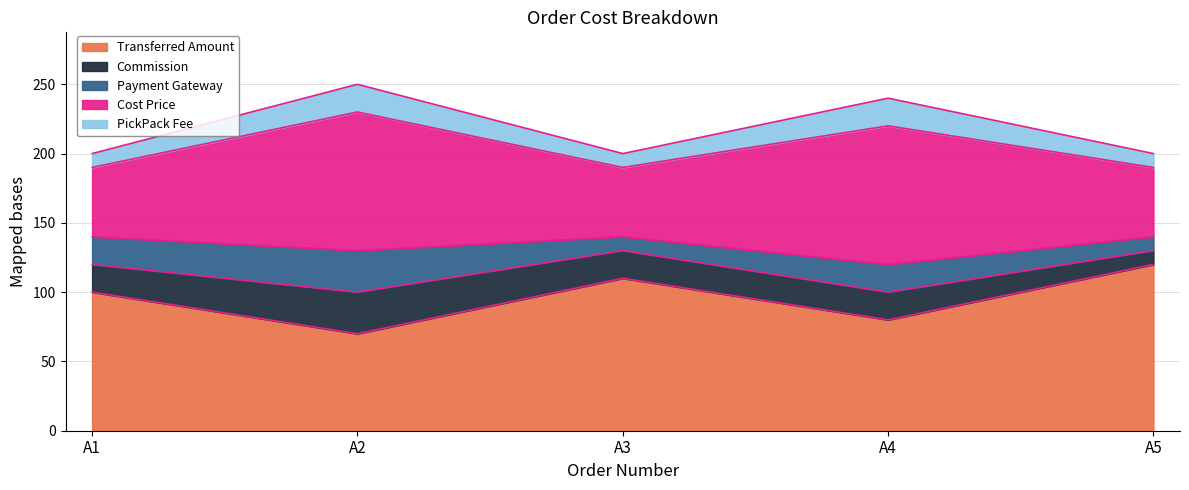

What is the total value across all series at A5?

200